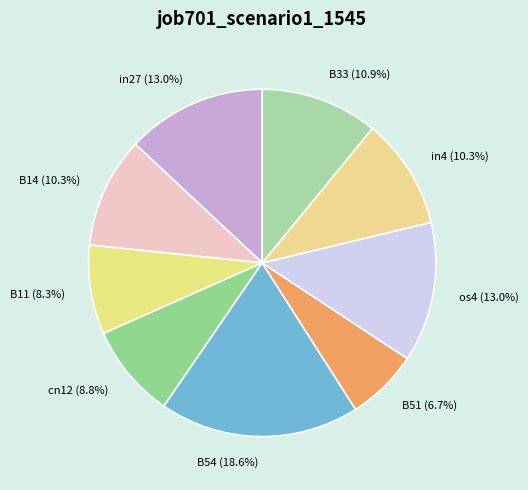

How many slices are in this pie chart?

9